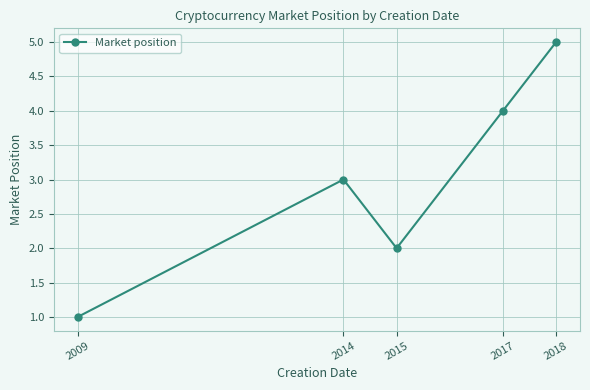

What is the minimum value shown in the chart?

1